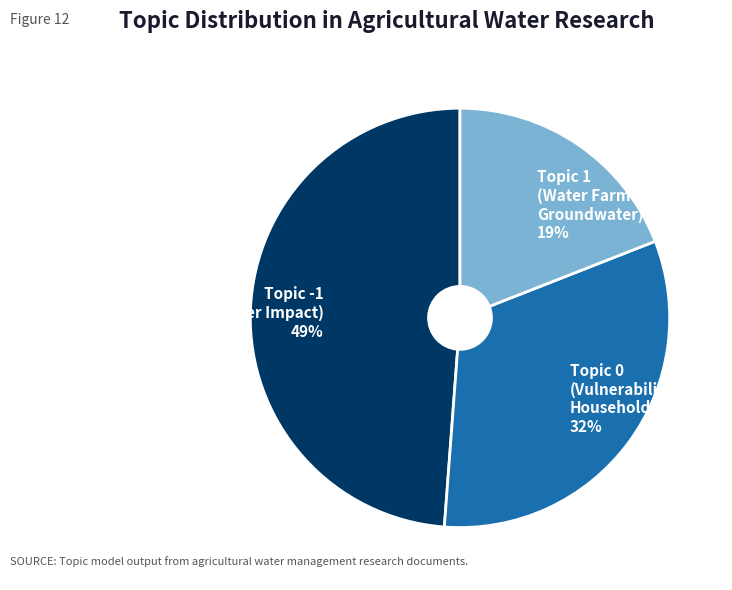

Which category has the smallest portion of the pie?

Topic 1 (Water Farmer Groundwater)